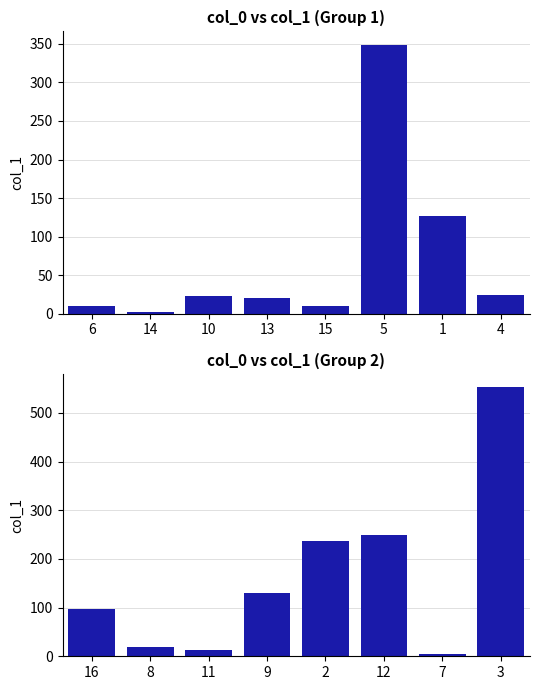

Are the bars horizontal?

No